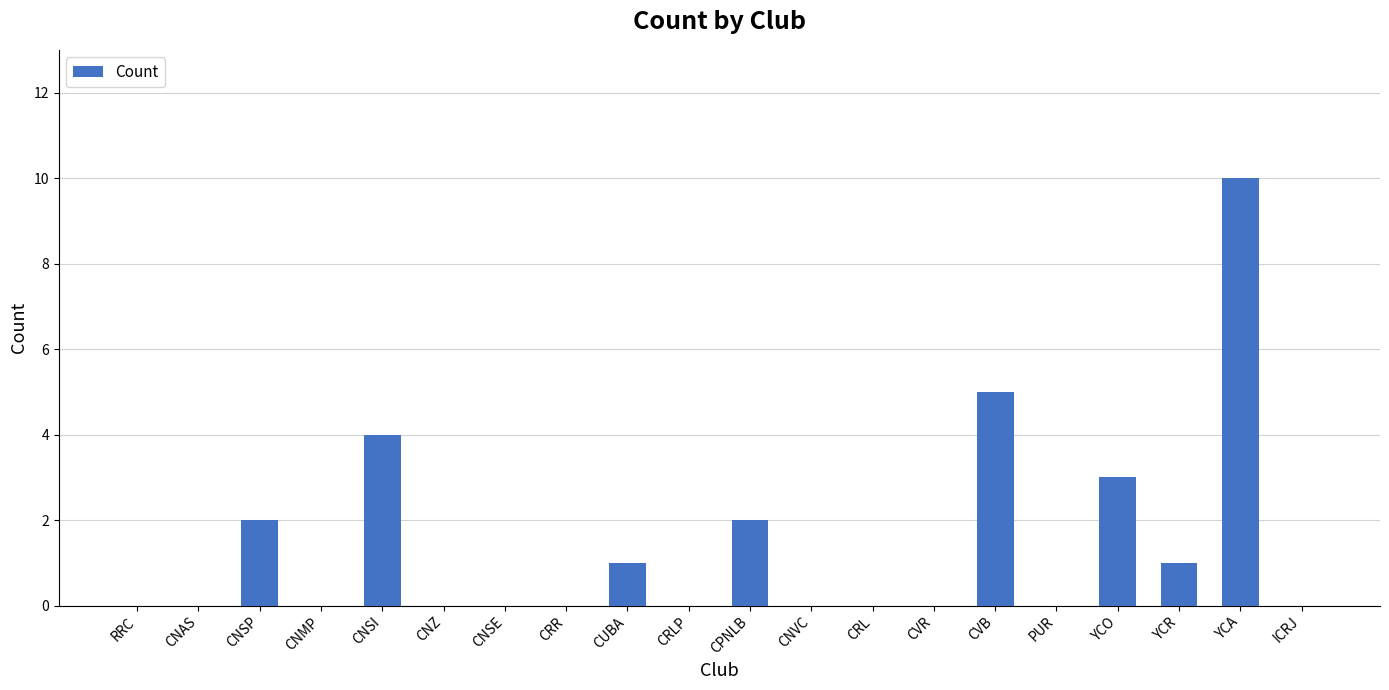

The chart shows a value of 0 at RRC. True or false?

True